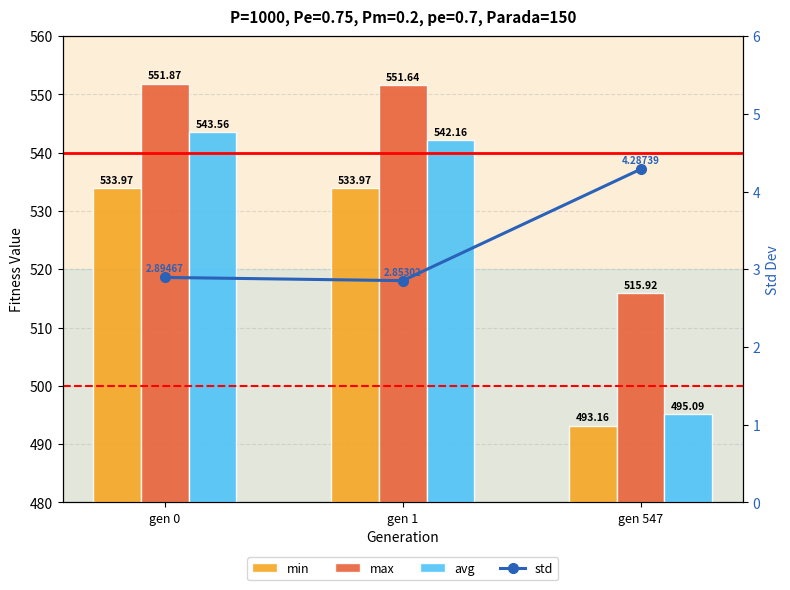

Reading left to right, list all the values displayed in this chart.

min: gen 0=534.0	gen 1=534.0	gen 547=493.2
max: gen 0=551.9	gen 1=551.6	gen 547=515.9
avg: gen 0=543.6	gen 1=542.2	gen 547=495.1
std: gen 0=2.9	gen 1=2.9	gen 547=4.3